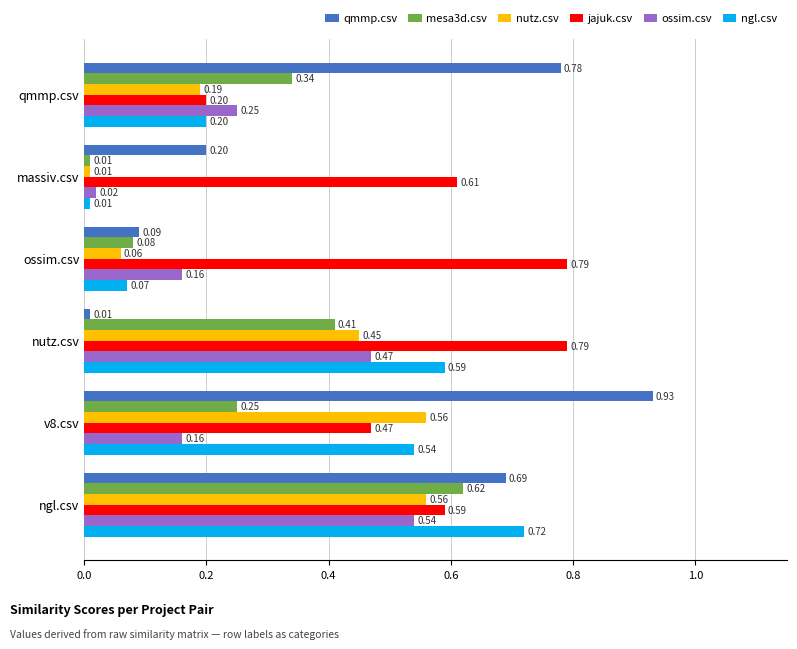

What is the sum of all ossim.csv values?

1.6